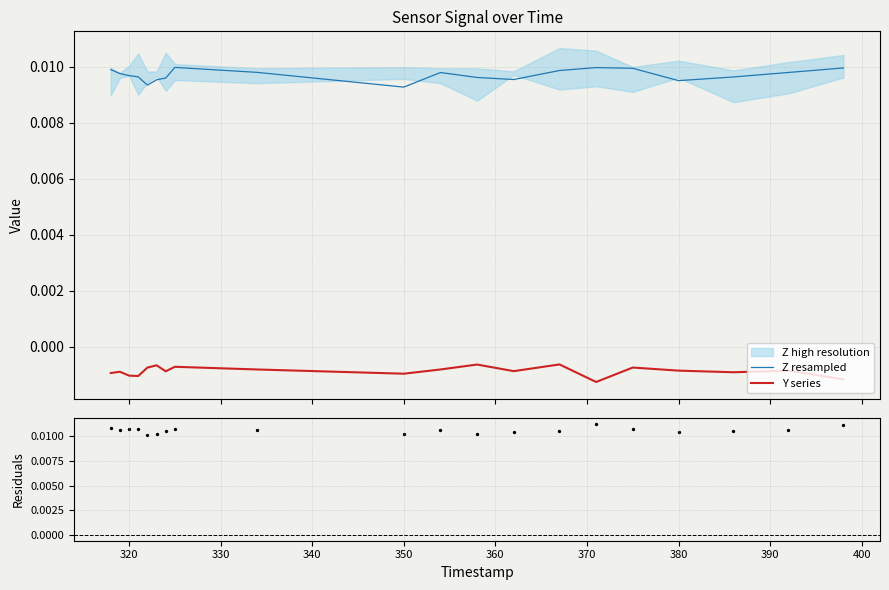

True or false: Y series and Z resampled intersect in this chart.

False